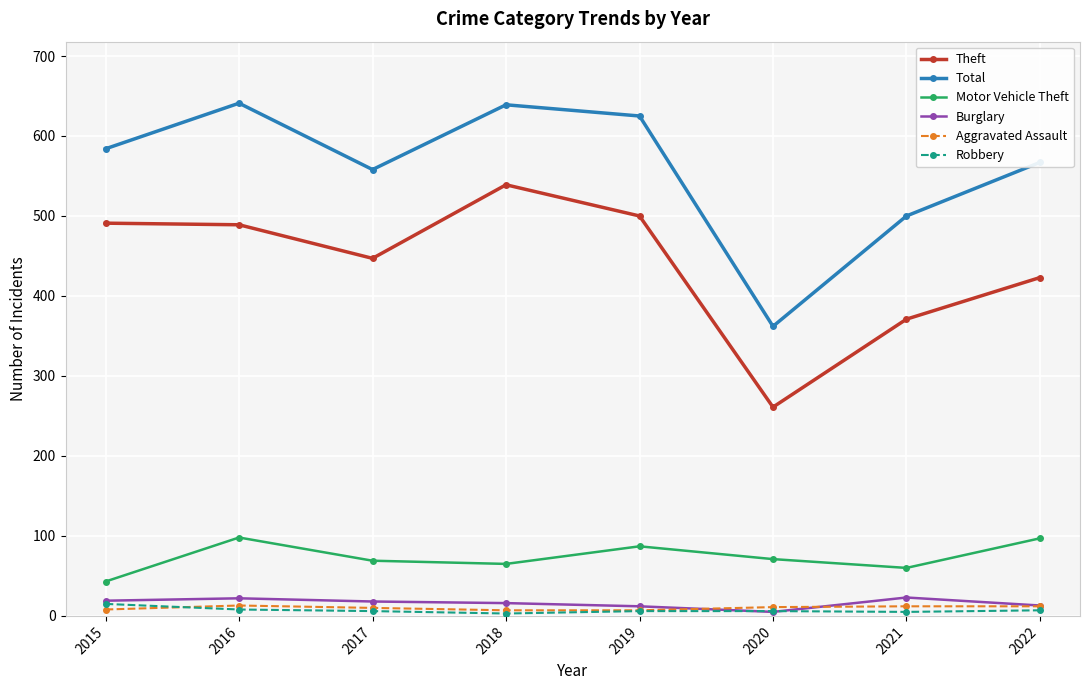

True or false: Burglary and Theft intersect in this chart.

False